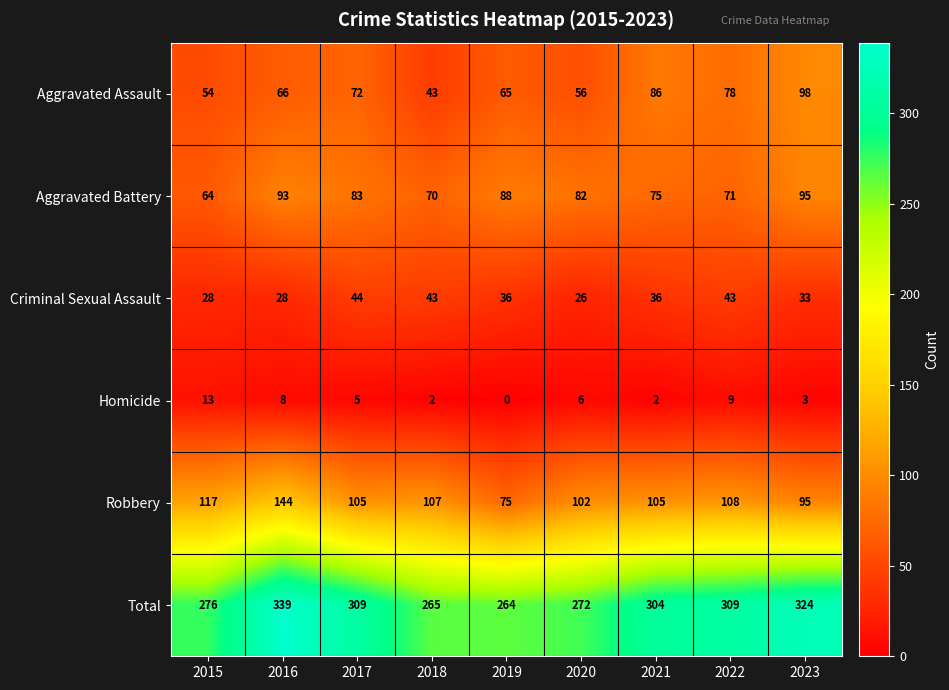

The value of Aggravated Battery at 2021 is 75. True or false?

True